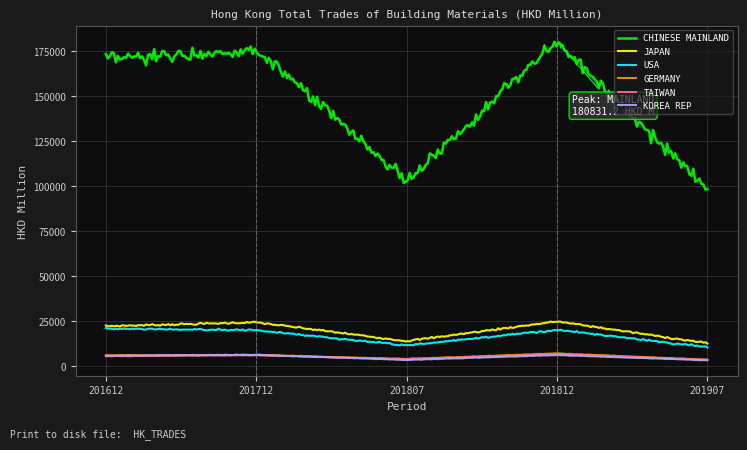

Reading right to left, transcribe all the data shown in this chart.

CHINESE MAINLAND: 201907=97907.8	201812=180831.2	201807=102882.1	201712=175904.1	201612=170370.7
JAPAN: 201907=12876.1	201812=25031.9	201807=14086.7	201712=24498.8	201612=22392.6
USA: 201907=10699.4	201812=20419.6	201807=11683.1	201712=20193.4	201612=21017.7
GERMANY: 201907=3780.5	201812=7298.2	201807=4215.8	201712=6436.1	201612=6214.0
TAIWAN: 201907=3672.3	201812=6753.6	201807=3946.1	201712=6206.8	201612=5668.6
KOREA REP: 201907=3379.8	201812=6325.3	201807=3582.8	201712=6469.4	201612=5993.7